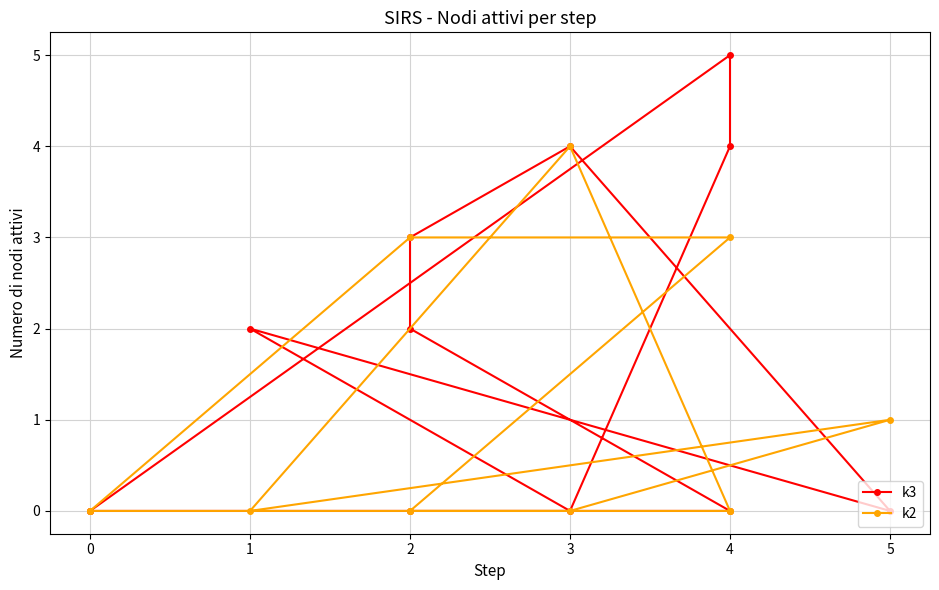

What are all the series names shown in the legend?

k3, k2